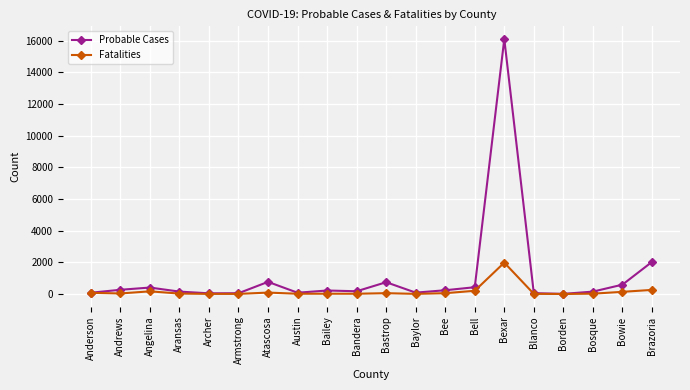

Rank the series by their average value, from highest to lowest.

Probable Cases, Fatalities